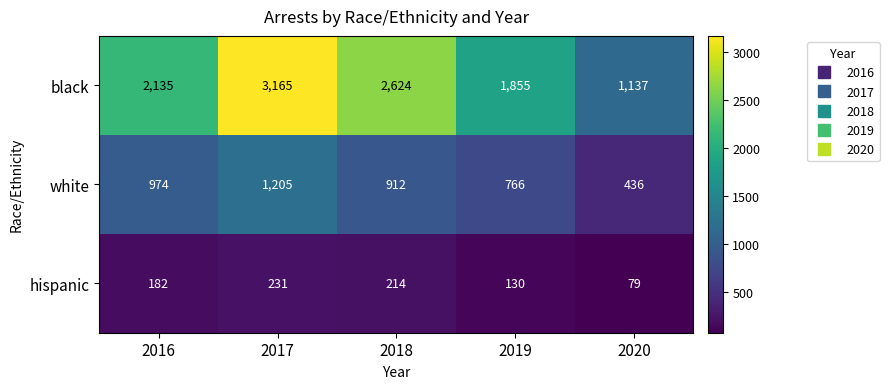

Count the number of categories in the chart.

5